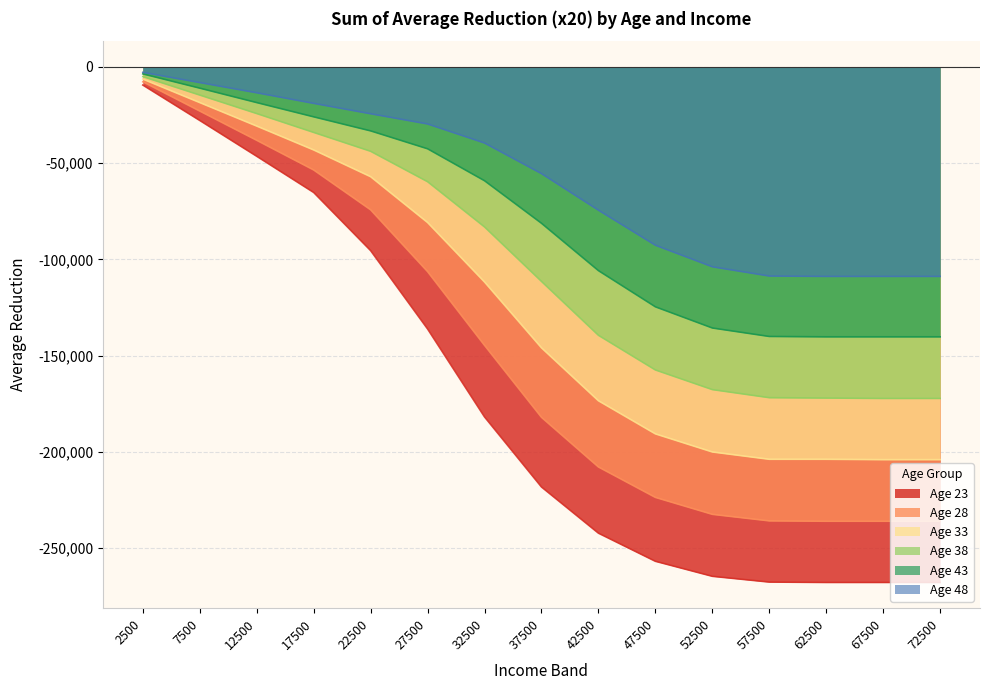

How many lines are shown in the chart?

6